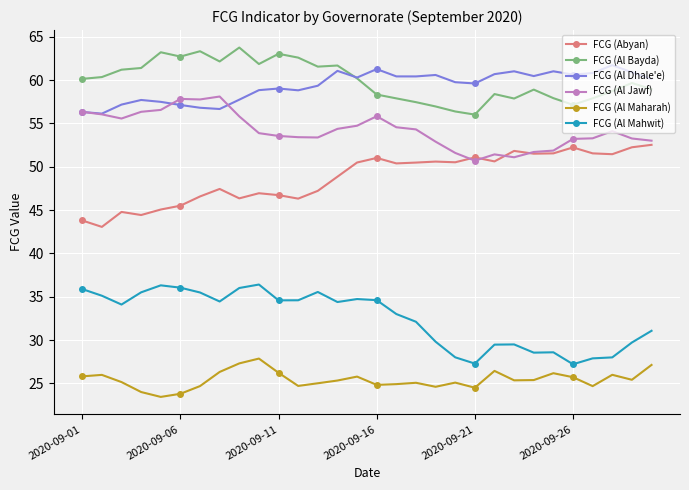

What is the greatest value displayed?

63.8